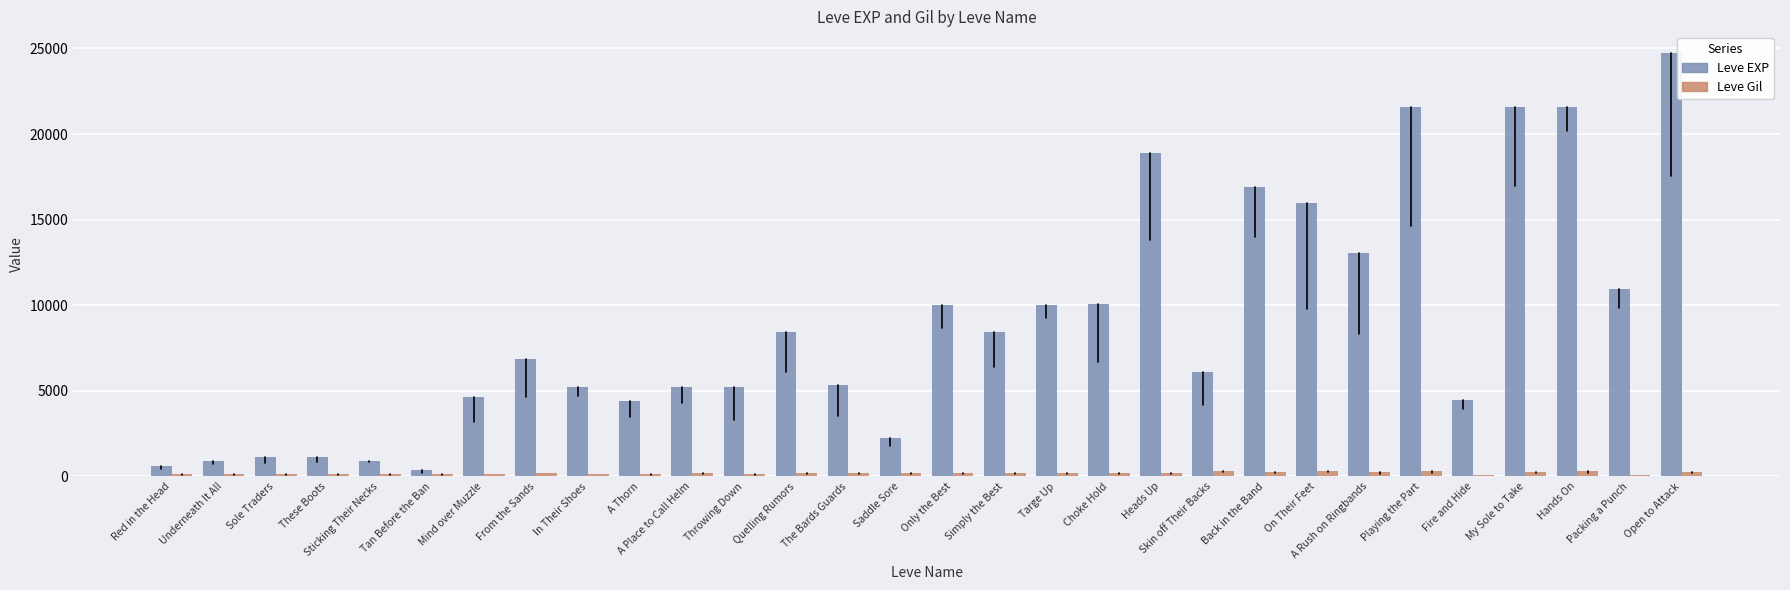

What is the difference between the maximum and minimum values in the Leve EXP series?

24340